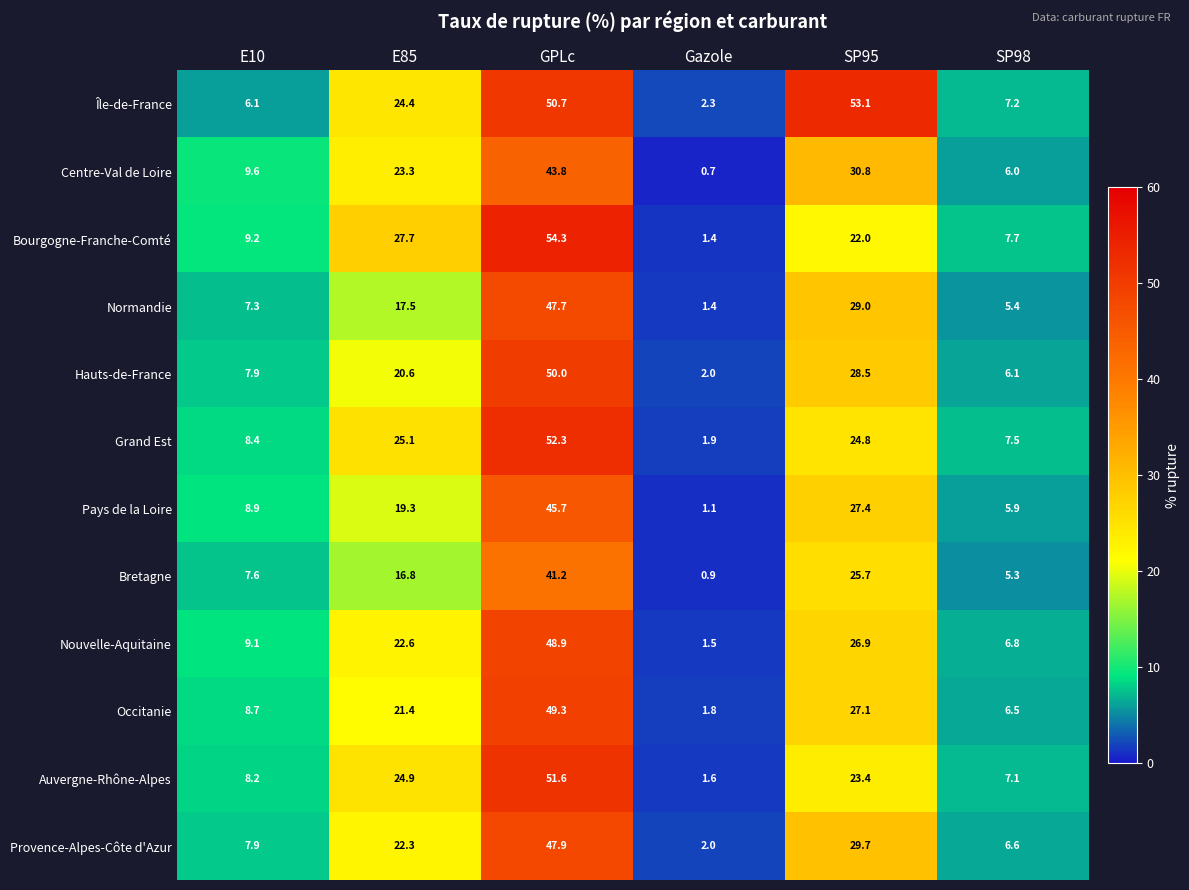

True or false: Auvergne-Rhône-Alpes has a value of 51.6 at GPLc.

True